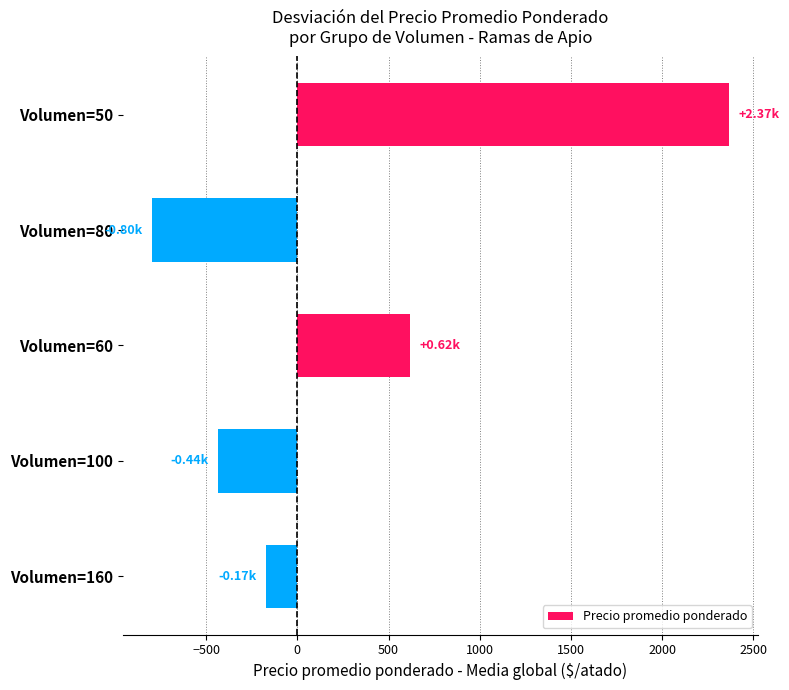

What is the difference between the maximum and minimum values?

3166.7